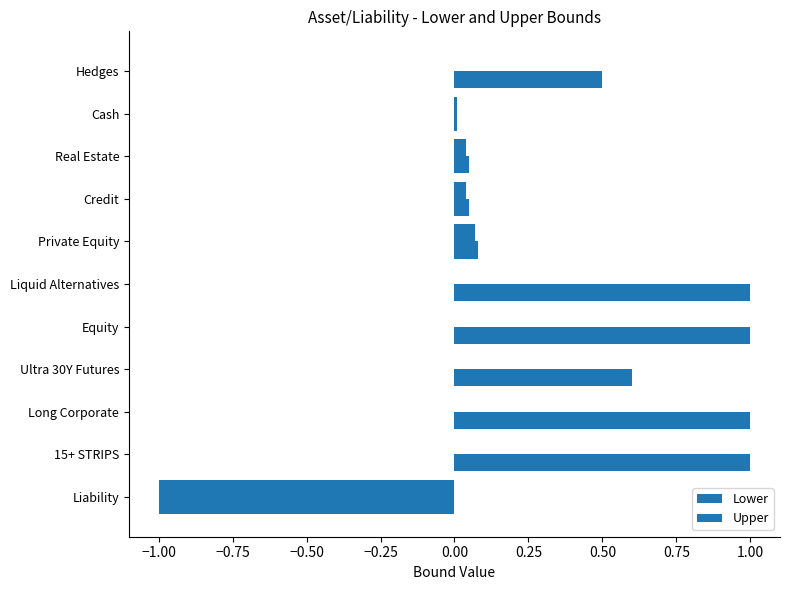

How many categories are shown in the chart?

11